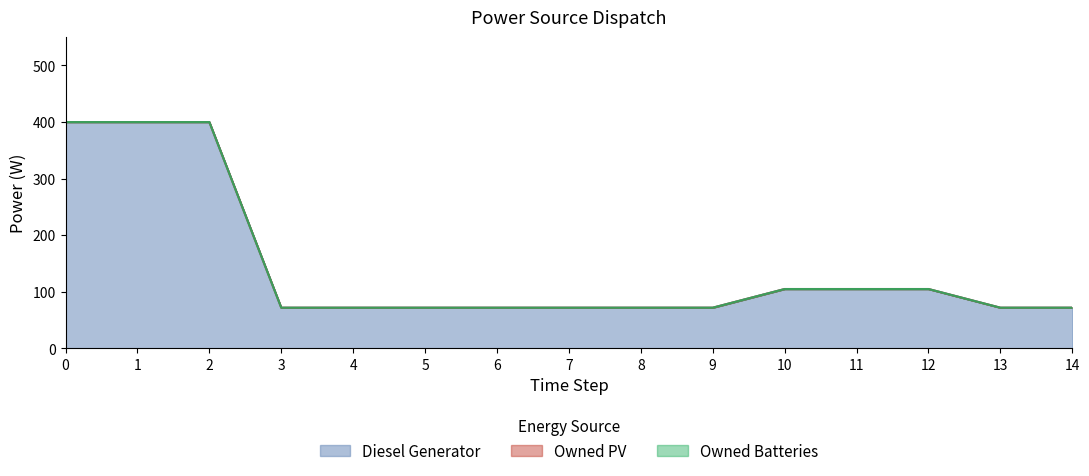

What is the difference between the highest and lowest values at 11?

105